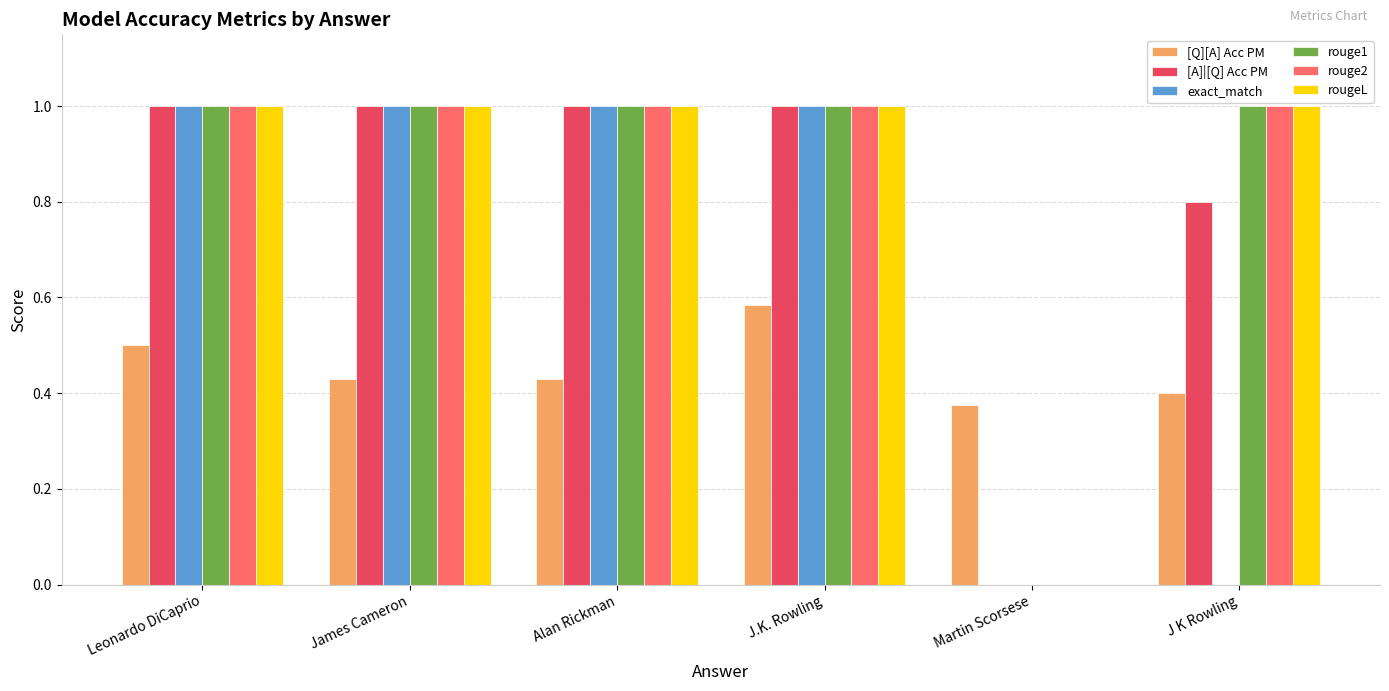

The rouge1 series shows 1.8 at J K Rowling. True or false?

False